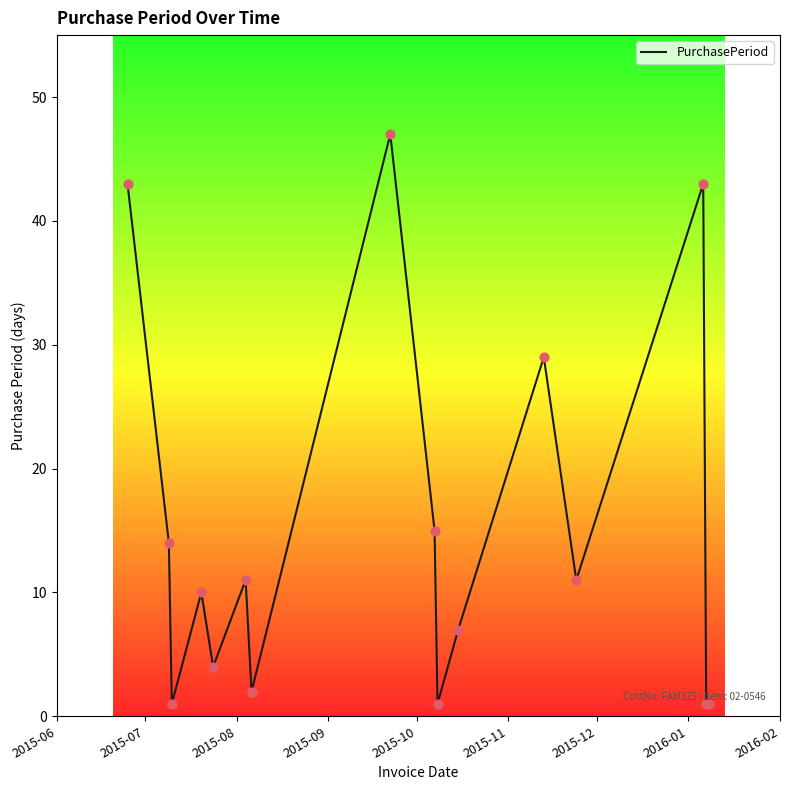

What is the maximum value shown in the chart?

47